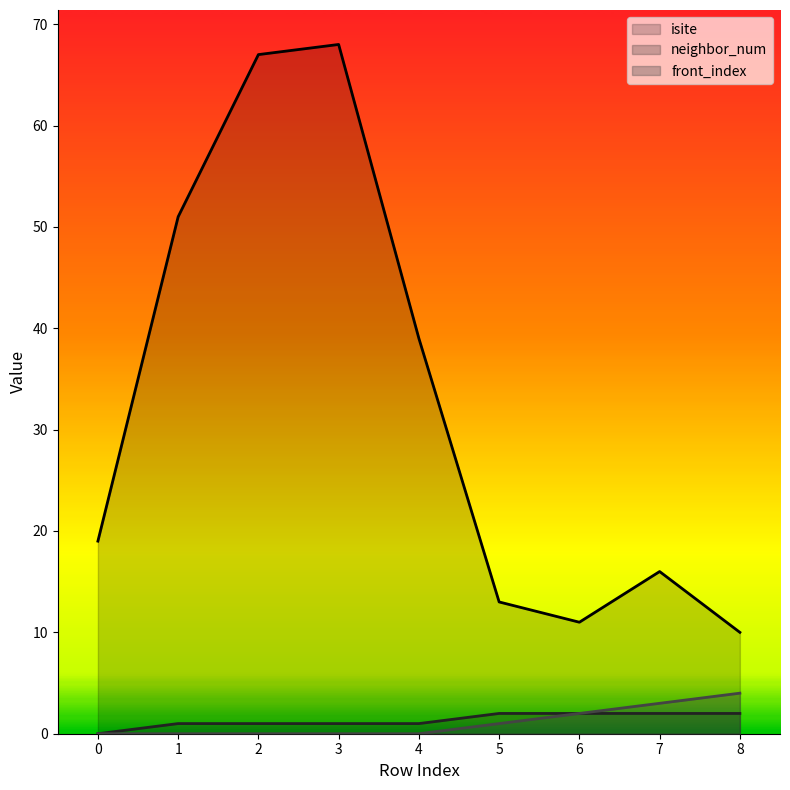

The value of neighbor_num at 0 is -1. True or false?

False